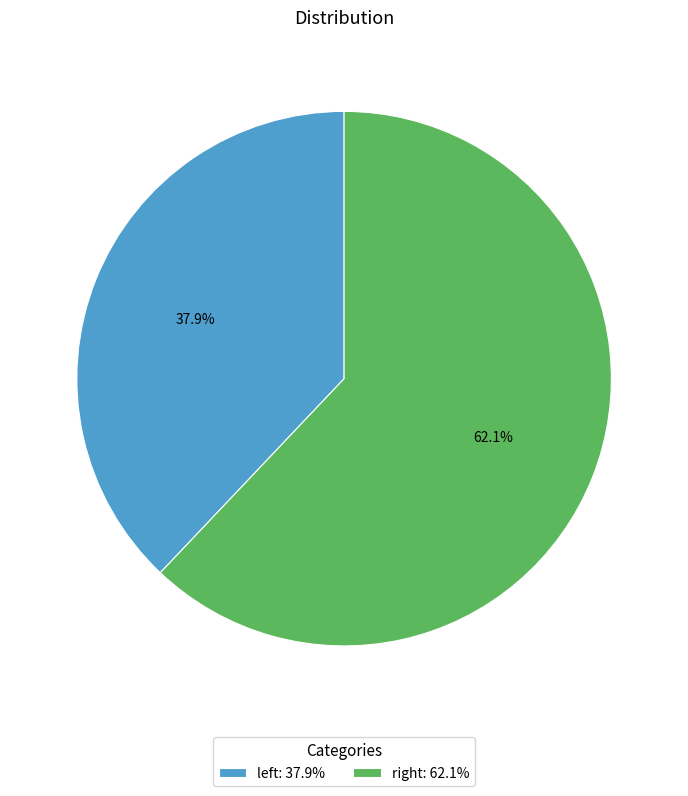

Which category has the smallest portion of the pie?

left